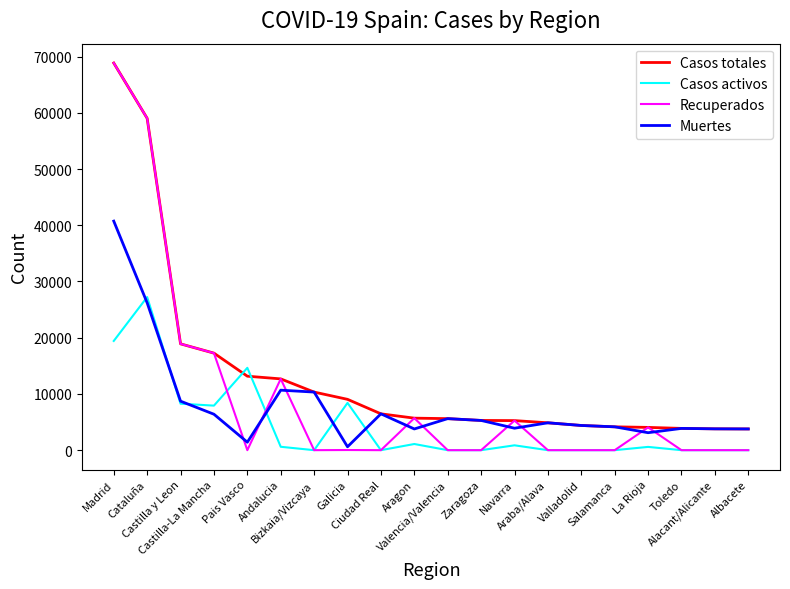

Is the value of Muertes at Cataluña greater than the value of Casos activos at Toledo?

Yes